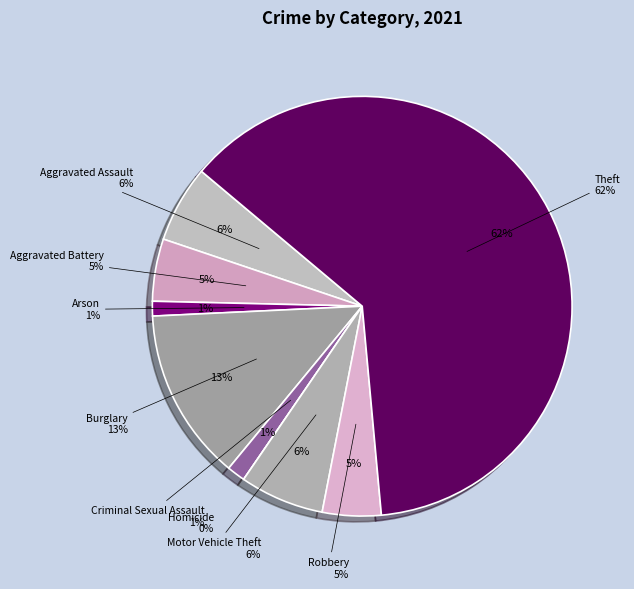

Do Motor Vehicle Theft and Aggravated Battery together represent more than half of the pie?

No